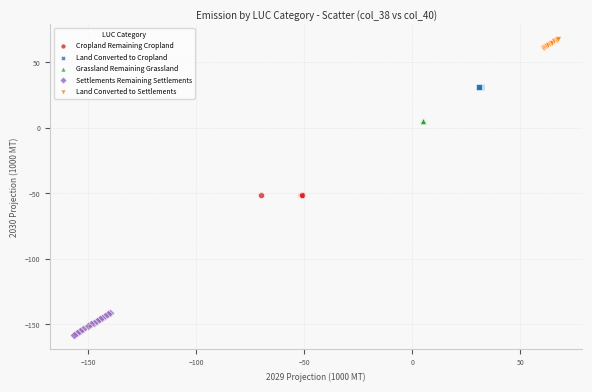

Which series contains the highest Y value?

Land Converted to Settlements